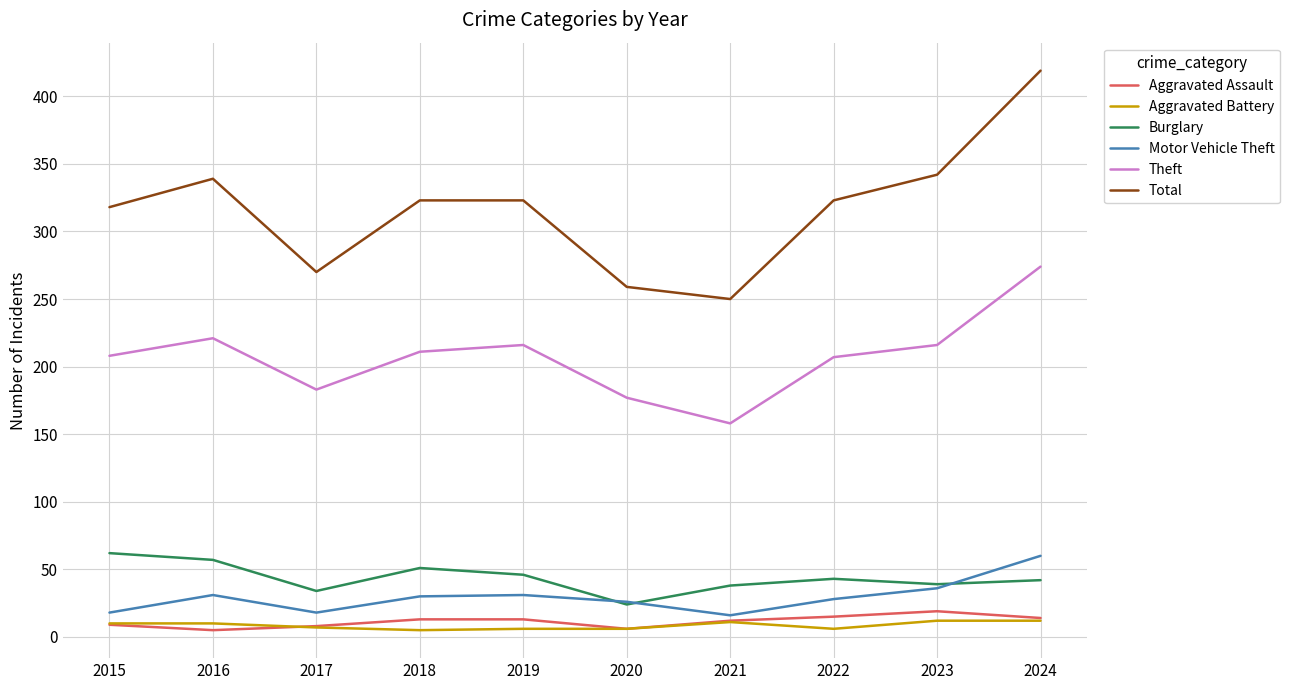

Which series has the largest total across all categories?

Total